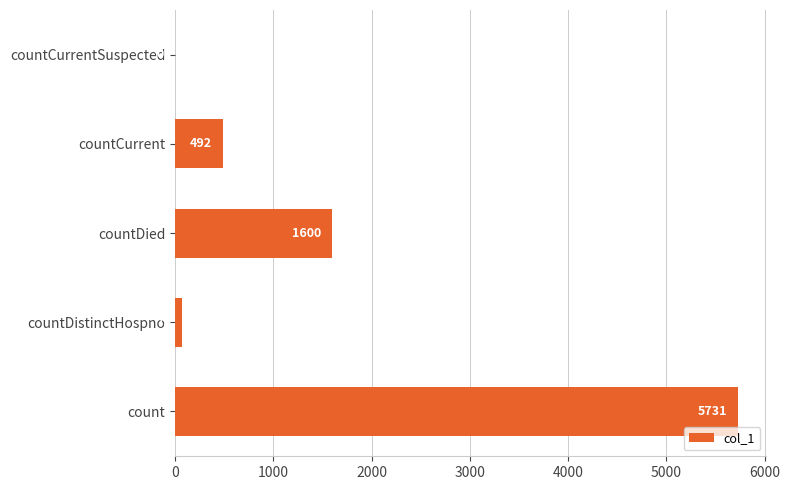

What is the change in value from countDied to countCurrent?

-1108